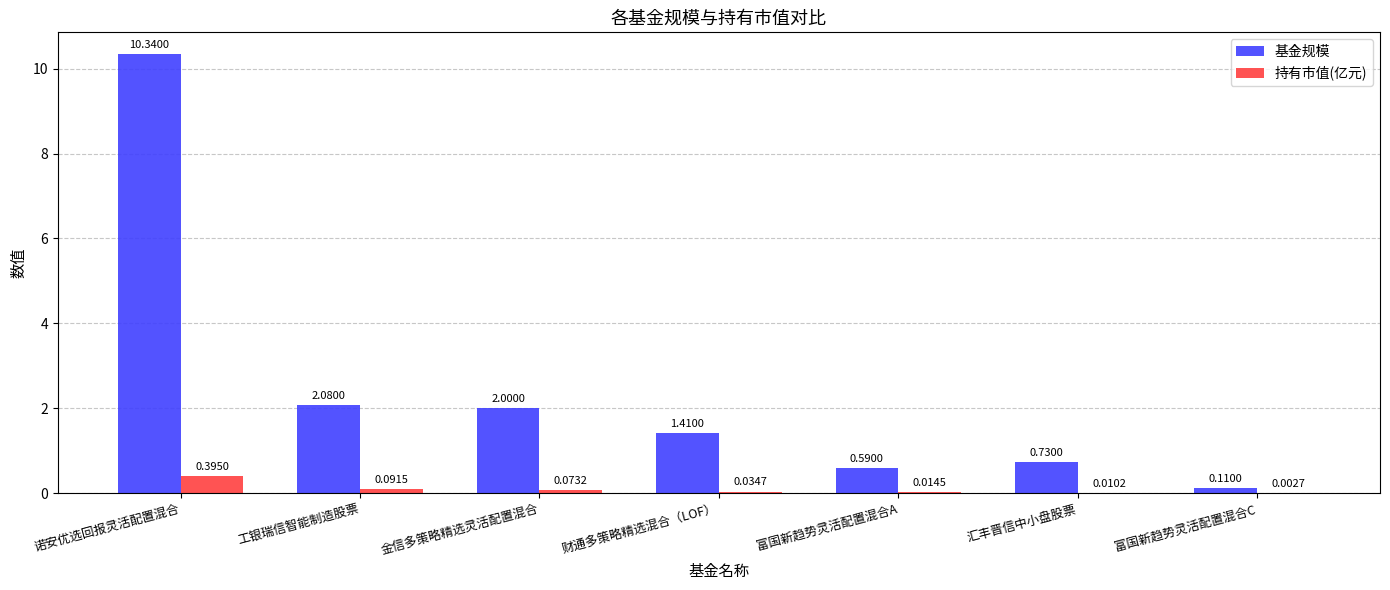

Which series has the largest total across all categories?

基金规模